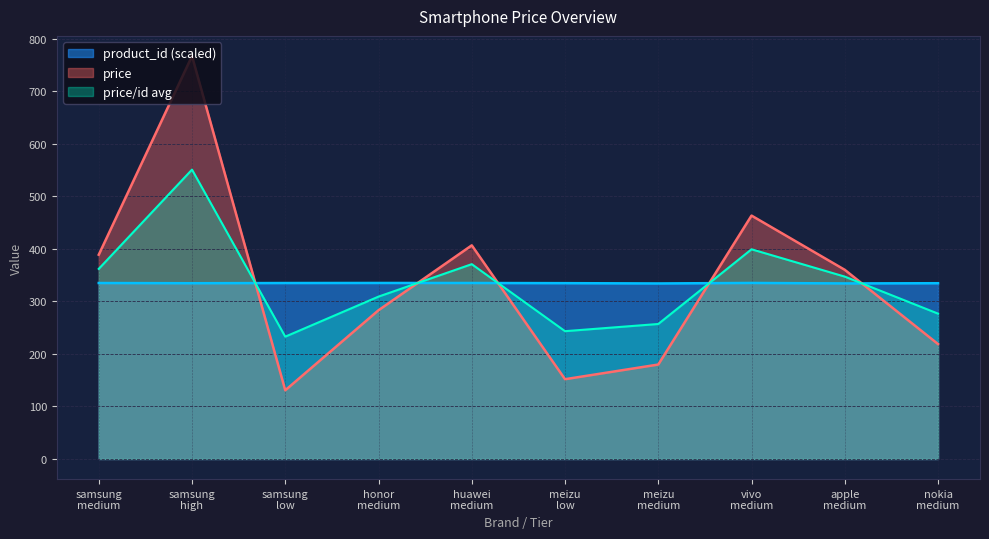

At which label does price reach its minimum?

samsung
low